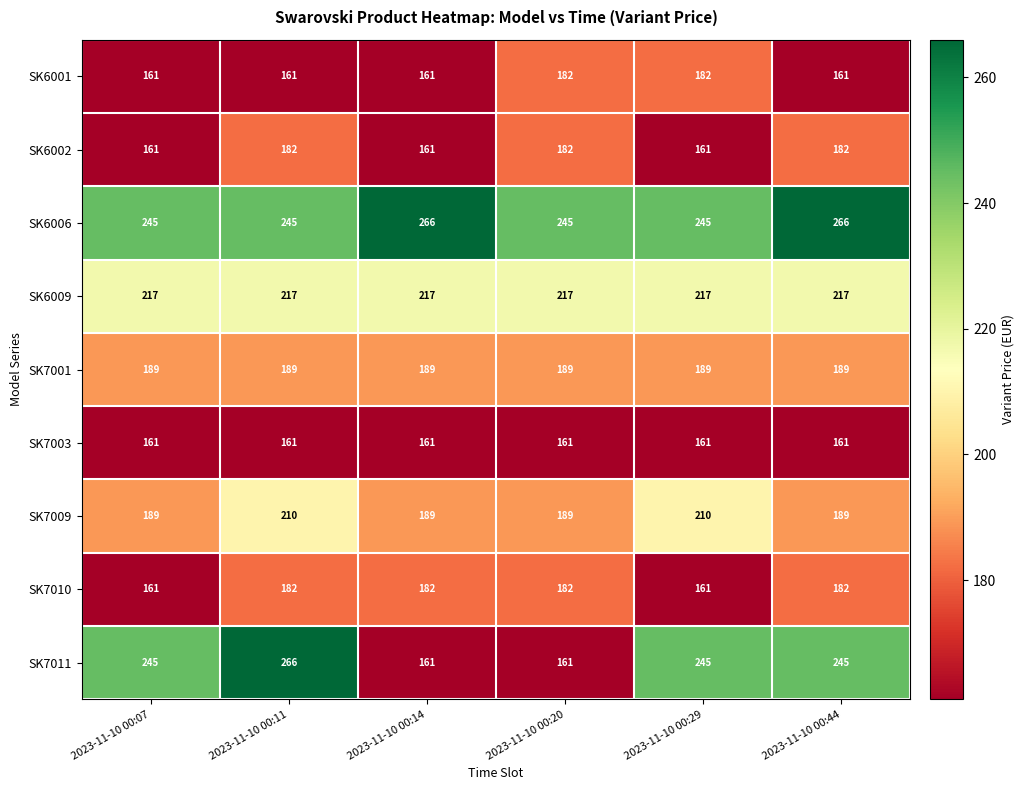

What is the difference between the highest and lowest values at 2023-11-10 00:44?

105